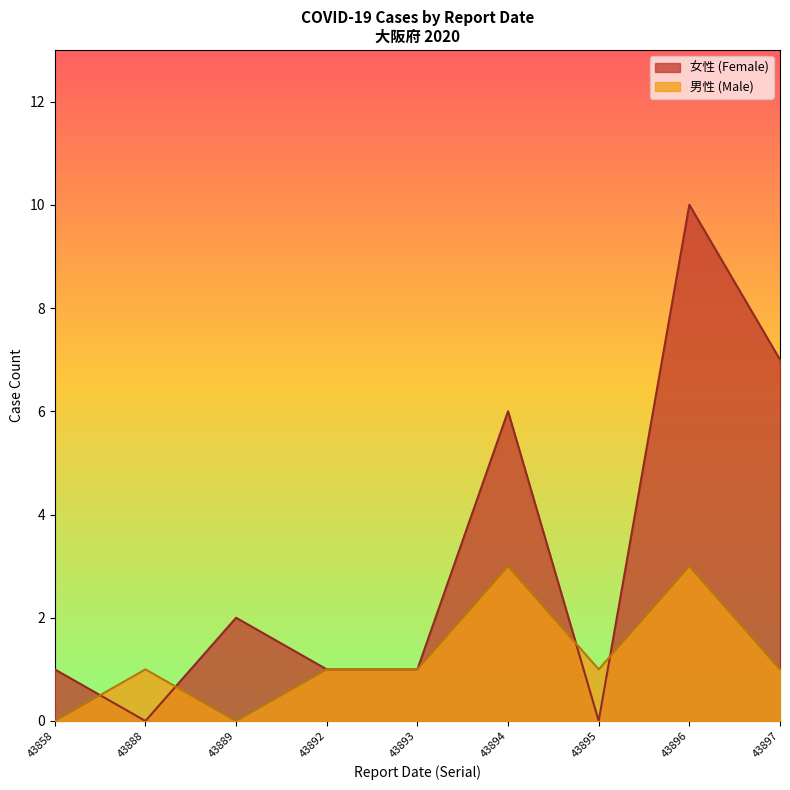

Reading left to right, transcribe all the data shown in this chart.

女性 (Female): 1	0	2	1	1	6	0	10	7
男性 (Male): 0	1	0	1	1	3	1	3	1